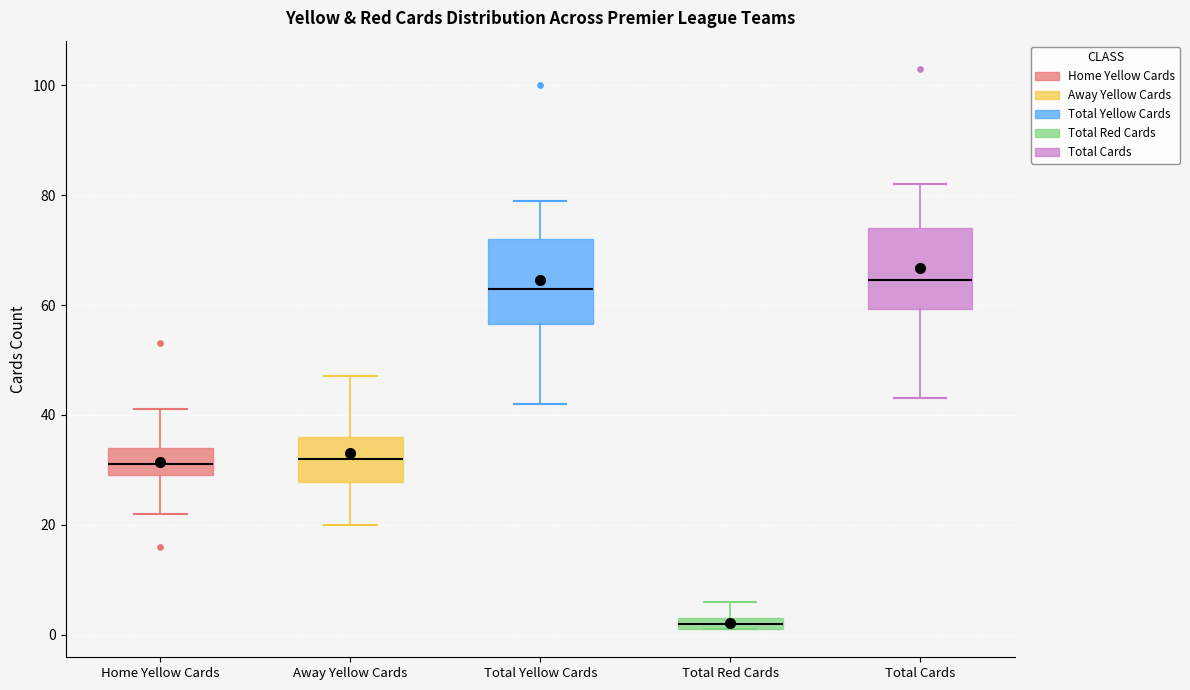

Where is the lower edge of the box for Total Yellow Cards on the y-axis? The values are not printed on the chart, so give them approximately, as read against the axis.

56